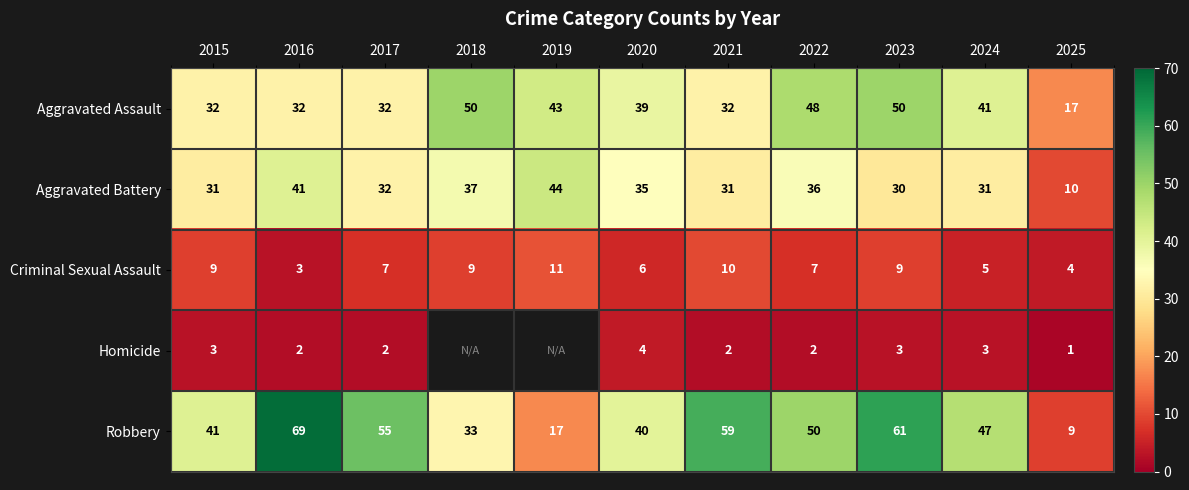

Count the number of categories in the chart.

11